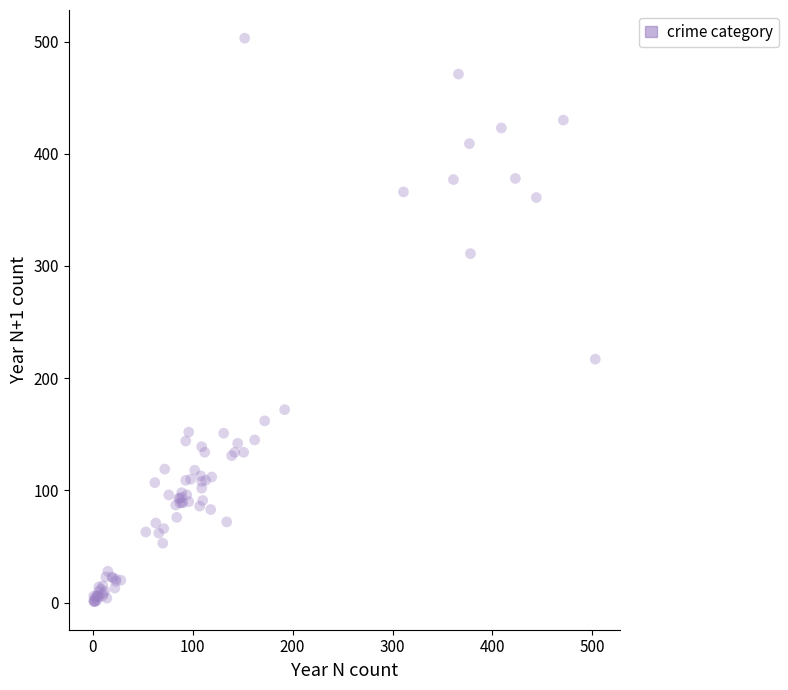

What Y value in the scatter plot is closest to 252?

217